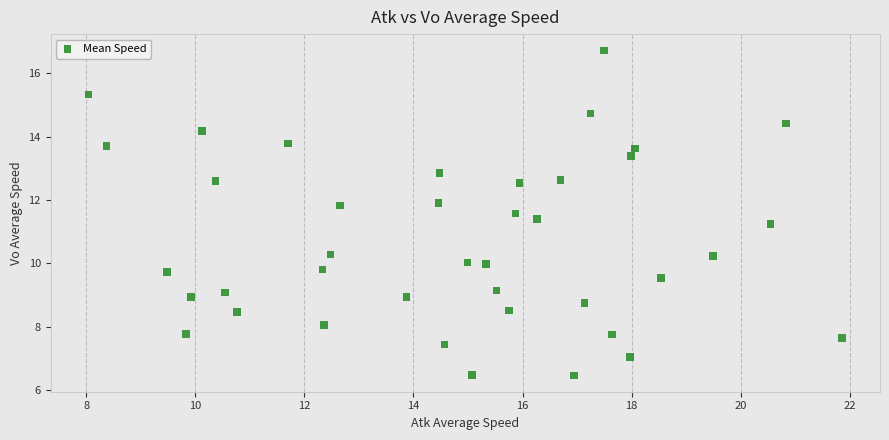

What Y value in the scatter plot is closest to 11?

11.2